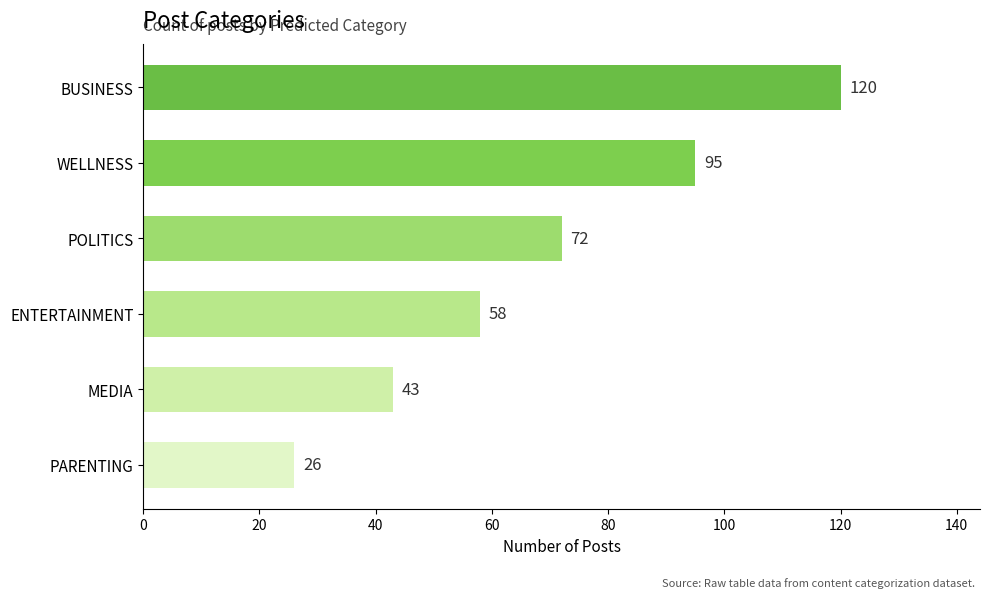

Where is the data nearest to the value 73?

POLITICS